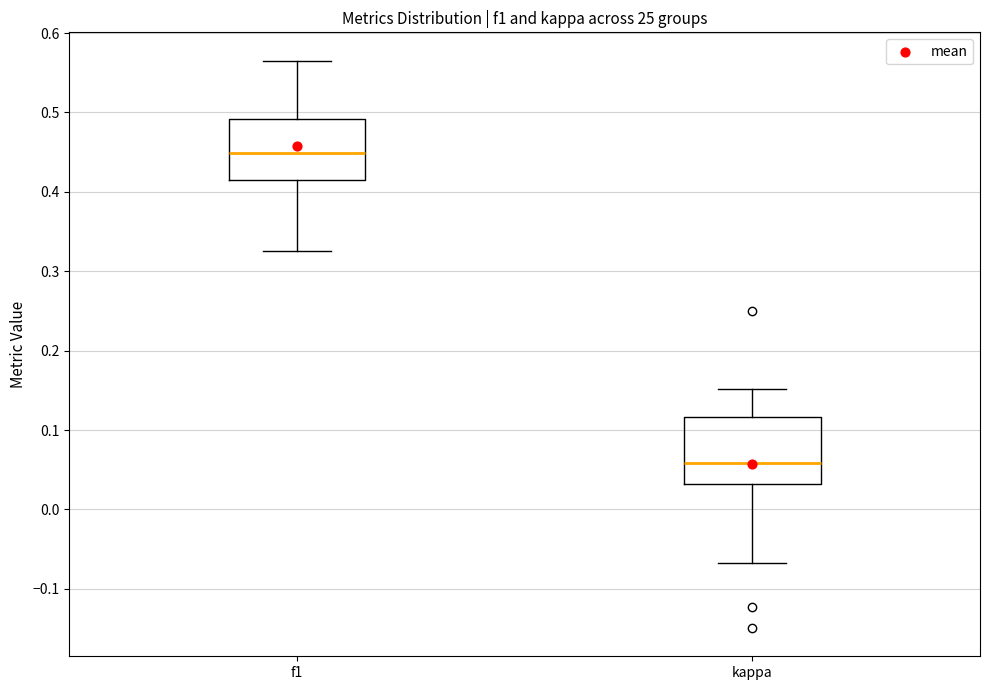

Reading left to right, read every box against the y-axis: the position of its median line, the range the box covers, and the ends of its whiskers. The values are not printed on the chart, so give them approximately, as read against the axis.

f1: median 0.45, box 0.42 to 0.49, whiskers 0.33 to 0.57
kappa: median 0.06, box 0.03 to 0.12, whiskers -0.07 to 0.15